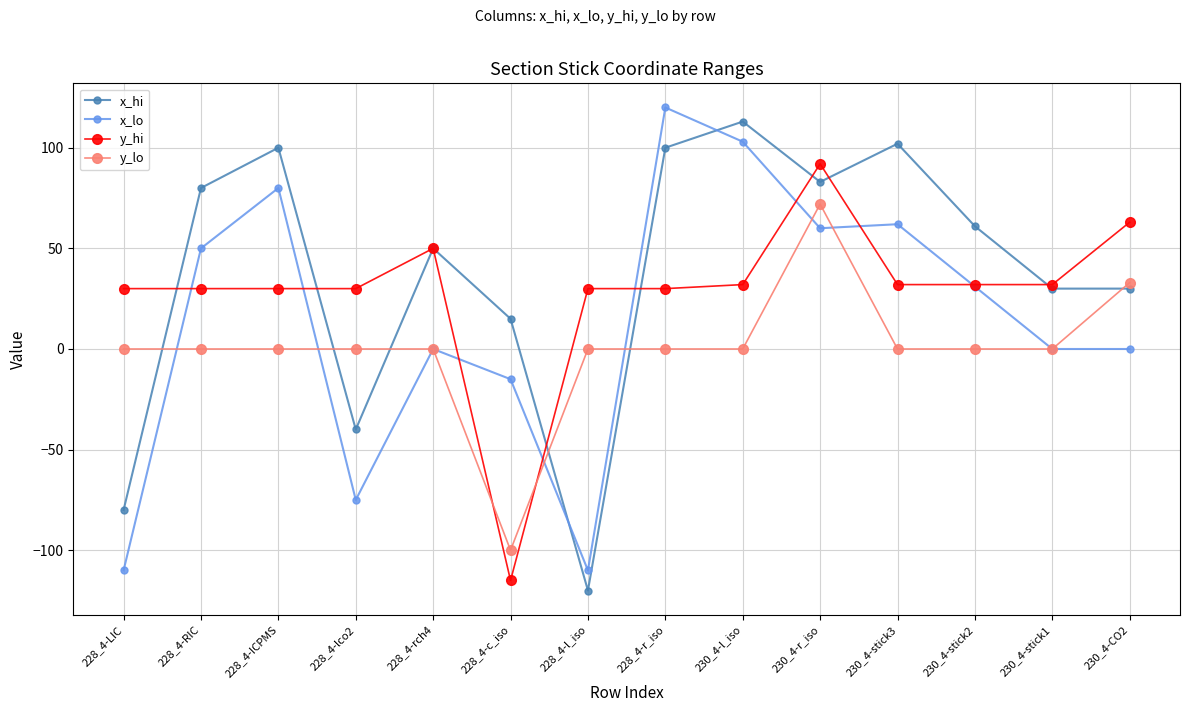

Reading right to left, transcribe all the data shown in this chart.

x_hi: 230_4-CO2=30	230_4-stick1=30	230_4-stick2=61	230_4-stick3=102	230_4-r_iso=83	230_4-l_iso=113	228_4-r_iso=100	228_4-l_iso=-120	228_4-c_iso=15	228_4-rch4=50	228_4-lco2=-40	228_4-ICPMS=100	228_4-RIC=80	228_4-LIC=-80
x_lo: 230_4-CO2=0	230_4-stick1=0	230_4-stick2=31	230_4-stick3=62	230_4-r_iso=60	230_4-l_iso=103	228_4-r_iso=120	228_4-l_iso=-110	228_4-c_iso=-15	228_4-rch4=0	228_4-lco2=-75	228_4-ICPMS=80	228_4-RIC=50	228_4-LIC=-110
y_hi: 230_4-CO2=63	230_4-stick1=32	230_4-stick2=32	230_4-stick3=32	230_4-r_iso=92	230_4-l_iso=32	228_4-r_iso=30	228_4-l_iso=30	228_4-c_iso=-115	228_4-rch4=50	228_4-lco2=30	228_4-ICPMS=30	228_4-RIC=30	228_4-LIC=30
y_lo: 230_4-CO2=33	230_4-stick1=0	230_4-stick2=0	230_4-stick3=0	230_4-r_iso=72	230_4-l_iso=0	228_4-r_iso=0	228_4-l_iso=0	228_4-c_iso=-100	228_4-rch4=0	228_4-lco2=0	228_4-ICPMS=0	228_4-RIC=0	228_4-LIC=0